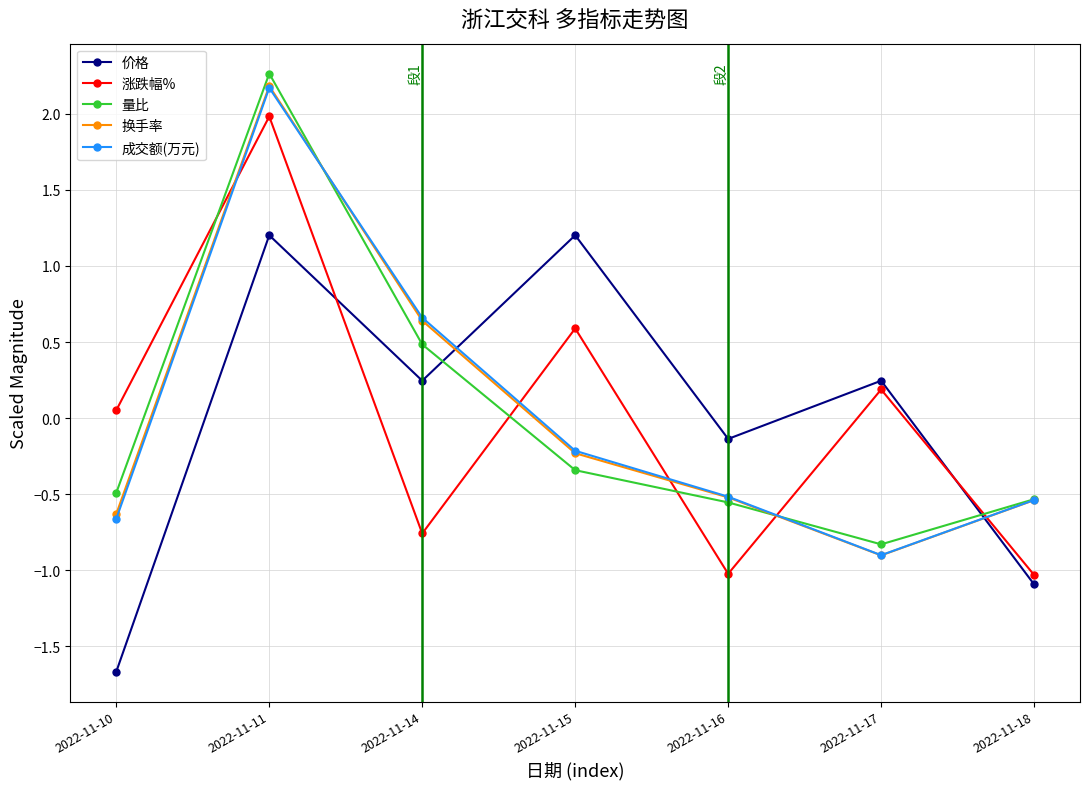

The value of 涨跌幅% at 2022-11-15 is 0.4. True or false?

False